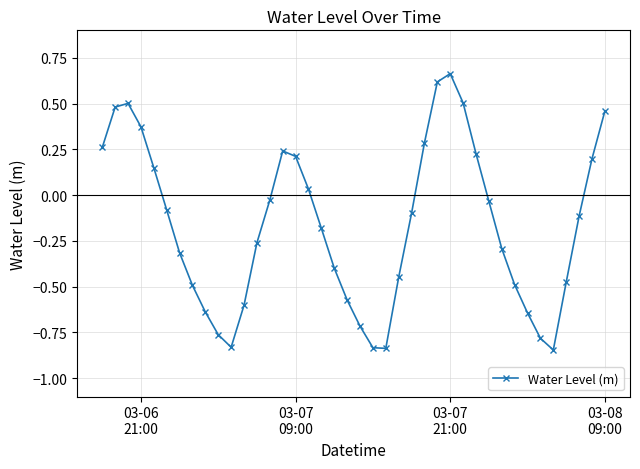

What is the sum of all values?

-6.6